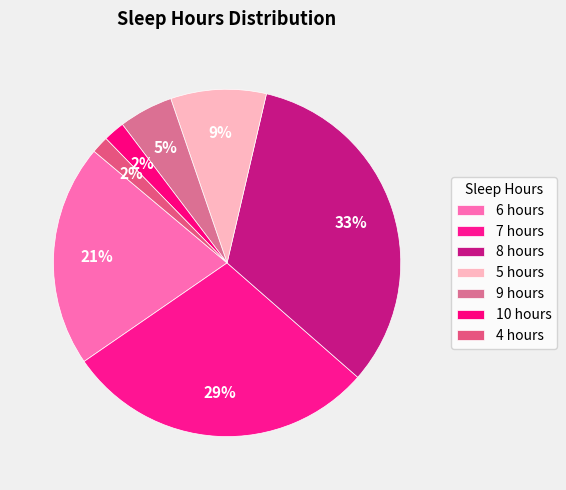

Is the sum of 8 hours and 5 hours greater than half?

No